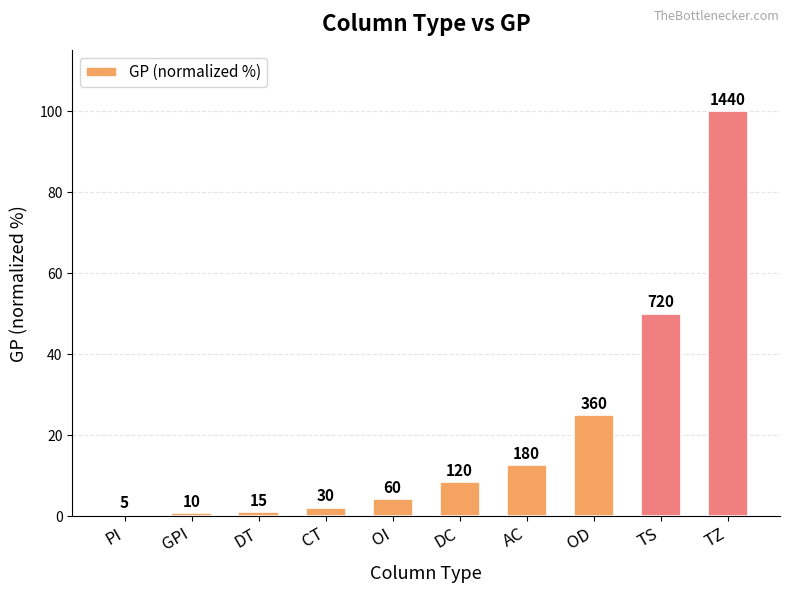

Does the chart contain any negative values?

No